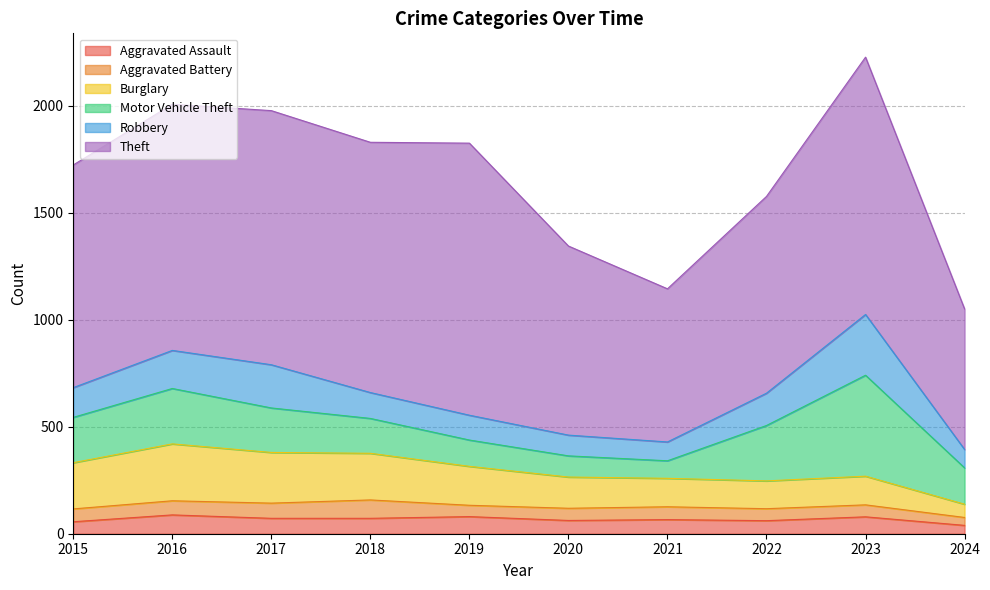

Reading left to right, what are all the values shown in this chart?

Aggravated Assault: 56	88	72	72	80	62	66	61	79	39
Aggravated Battery: 60	66	71	86	53	57	60	56	56	37
Burglary: 216	266	237	218	182	146	133	130	134	62
Motor Vehicle Theft: 212	259	208	163	123	99	82	259	472	170
Robbery: 139	178	202	121	116	97	88	151	284	86
Theft: 1041	1151	1188	1170	1272	884	716	920	1203	657